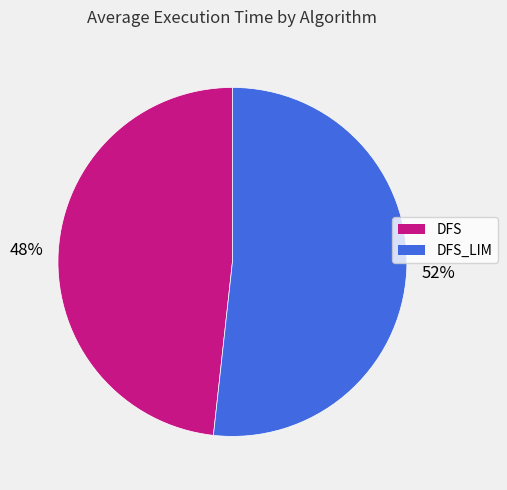

The DFS_LIM slice represents 52% of the pie. True or false?

True